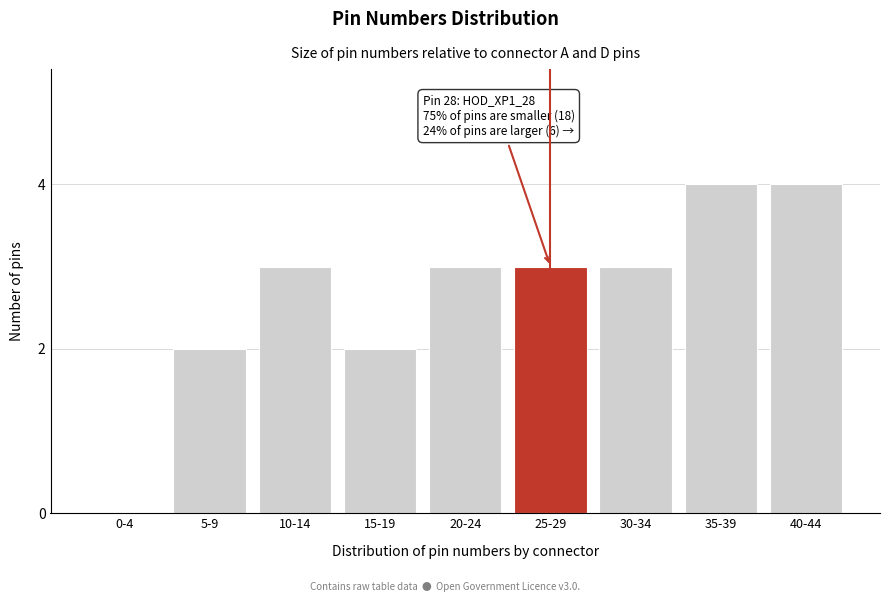

Reading left to right, list all the values displayed in this chart.

0-4=0	5-9=2	10-14=3	15-19=2	20-24=3	25-29=3	30-34=3	35-39=4	40-44=4